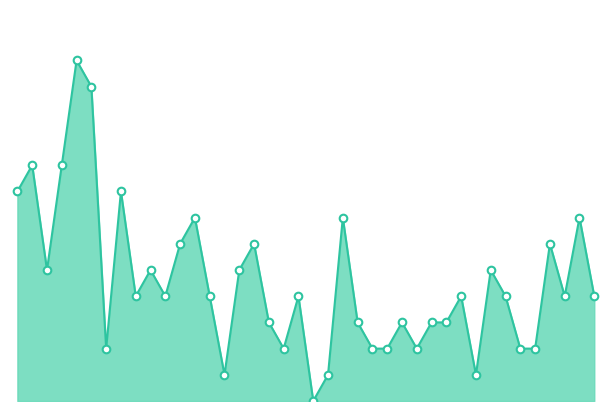

Is this an area chart (filled region under the line)?

Yes